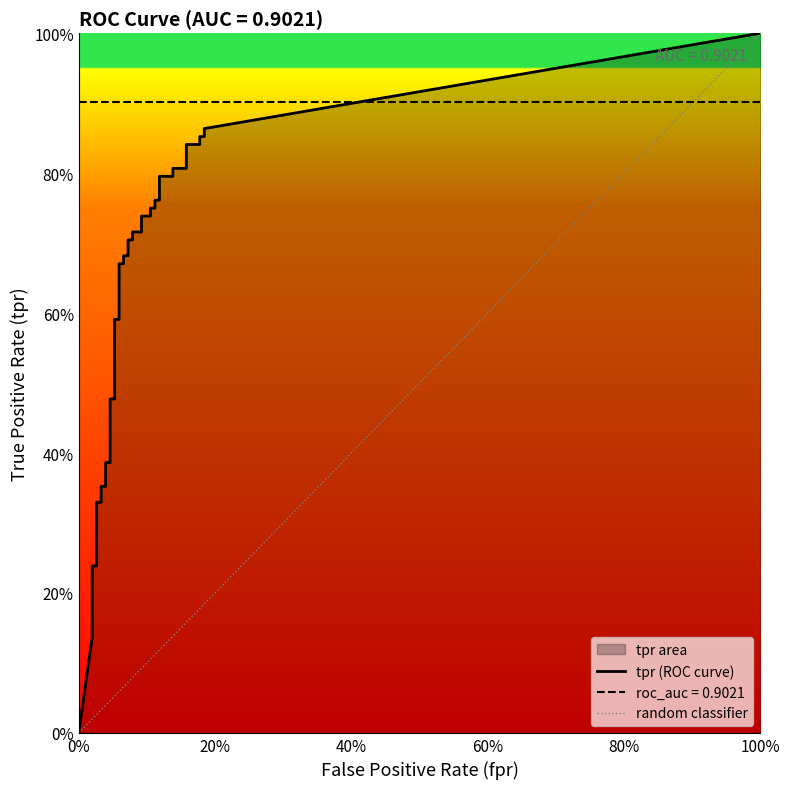

Reading left to right, extract all data points from this chart.

tpr: 0=0.0	1=0.1	2=0.2	3=0.2	4=0.2	5=0.2	6=0.2	7=0.3	8=0.3	9=0.4	10=0.4	11=0.4	12=0.4	13=0.5	14=0.5	15=0.6	16=0.6	17=0.7	18=0.7	19=0.7	20=0.7	21=0.7	22=0.7	23=0.7	24=0.7	25=0.7	26=0.7	27=0.8	28=0.8	29=0.8	30=0.8	31=0.8	32=0.8	33=0.8	34=0.8	35=0.8	36=0.8	37=0.9	38=0.9	39=0.9
roc_auc_line: 0=0.9	1=0.9	2=0.9	3=0.9	4=0.9	5=0.9	6=0.9	7=0.9	8=0.9	9=0.9	10=0.9	11=0.9	12=0.9	13=0.9	14=0.9	15=0.9	16=0.9	17=0.9	18=0.9	19=0.9	20=0.9	21=0.9	22=0.9	23=0.9	24=0.9	25=0.9	26=0.9	27=0.9	28=0.9	29=0.9	30=0.9	31=0.9	32=0.9	33=0.9	34=0.9	35=0.9	36=0.9	37=0.9	38=0.9	39=0.9